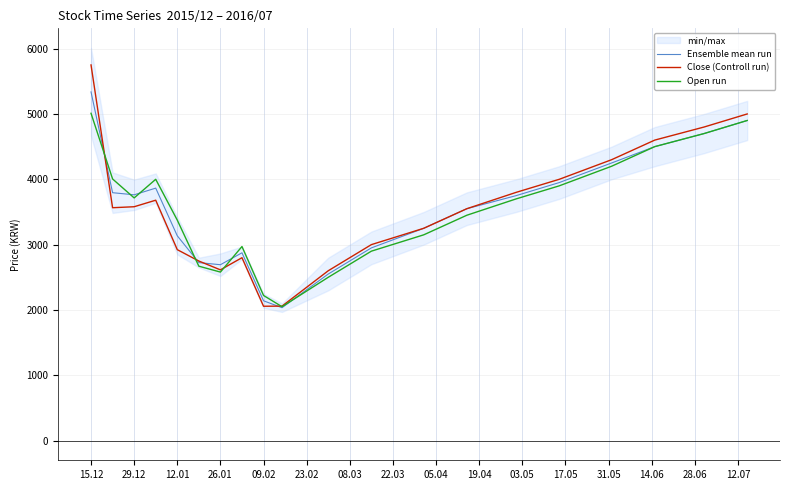

In Ensemble mean run, how many points are higher than both neighbors (excluding endpoints)?

2